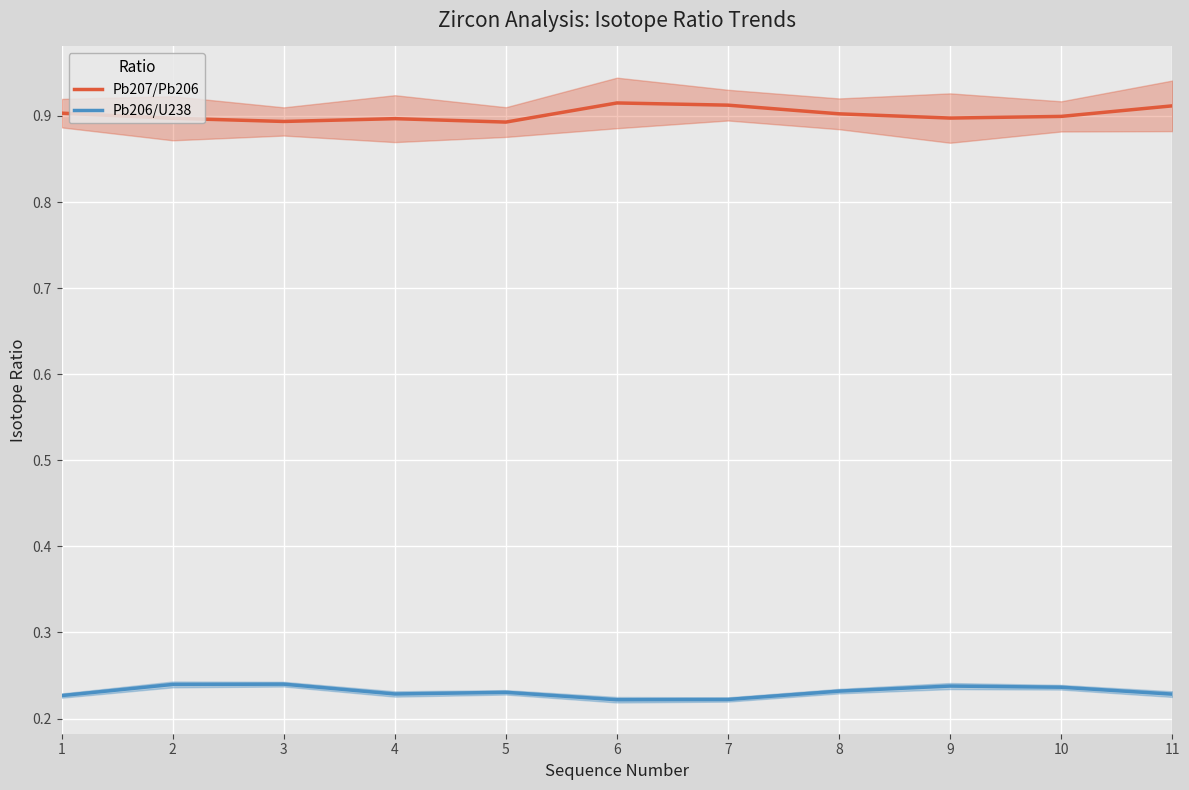

What is the difference between the highest and lowest values at 1?

0.7